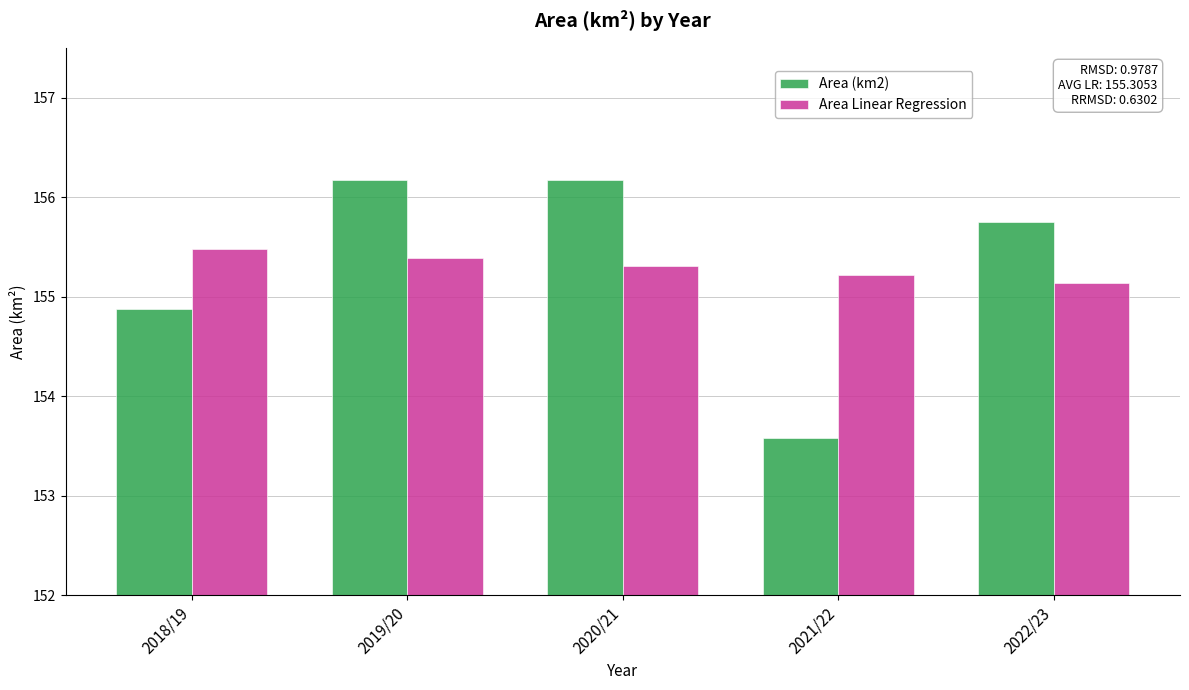

At which label does Area (km2) first exceed 155?

2019/20